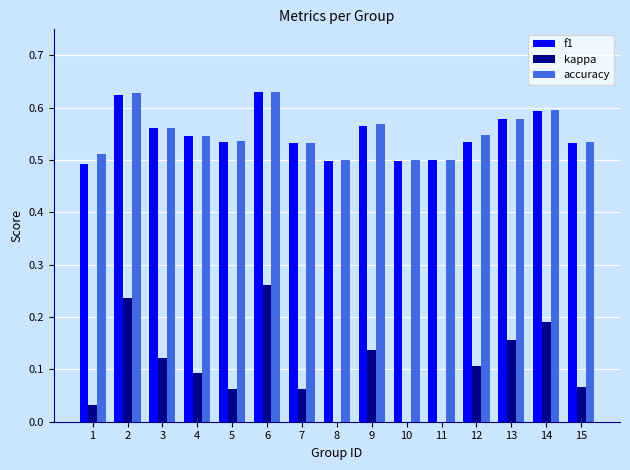

Are the bars grouped side by side (vs. stacked)?

Yes